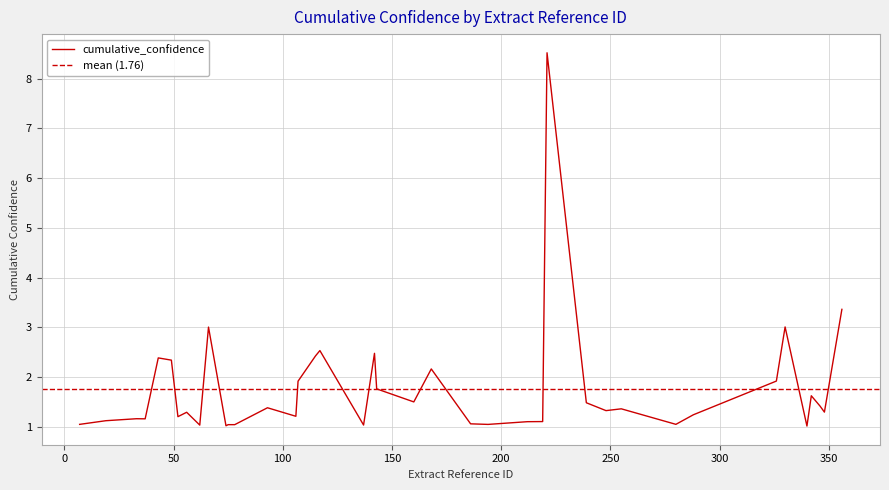

Rank the categories by value from lowest to highest.

19, 21, 34, 6, 23, 16, 24, 15, 8, 25, 17, 28, 18, 26, 2, 12, 27, 20, 7, 4, 22, 31, 11, 0, 32, 35, 9, 5, 10, 30, 38, 14, 39, 29, 1, 13, 33, 36, 37, 3